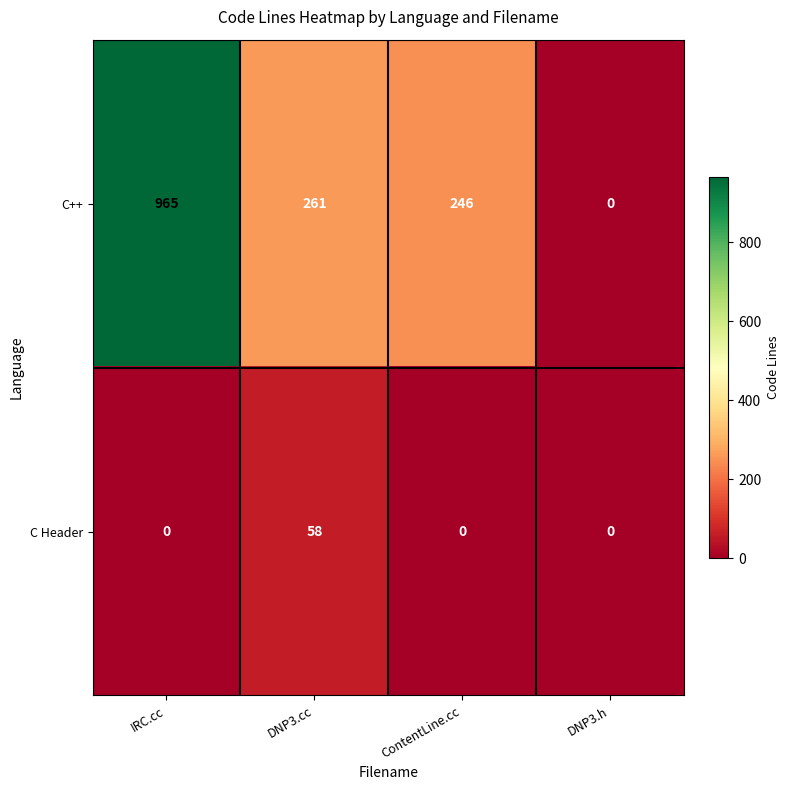

What is the spread (max minus min) of values at ContentLine.cc?

246